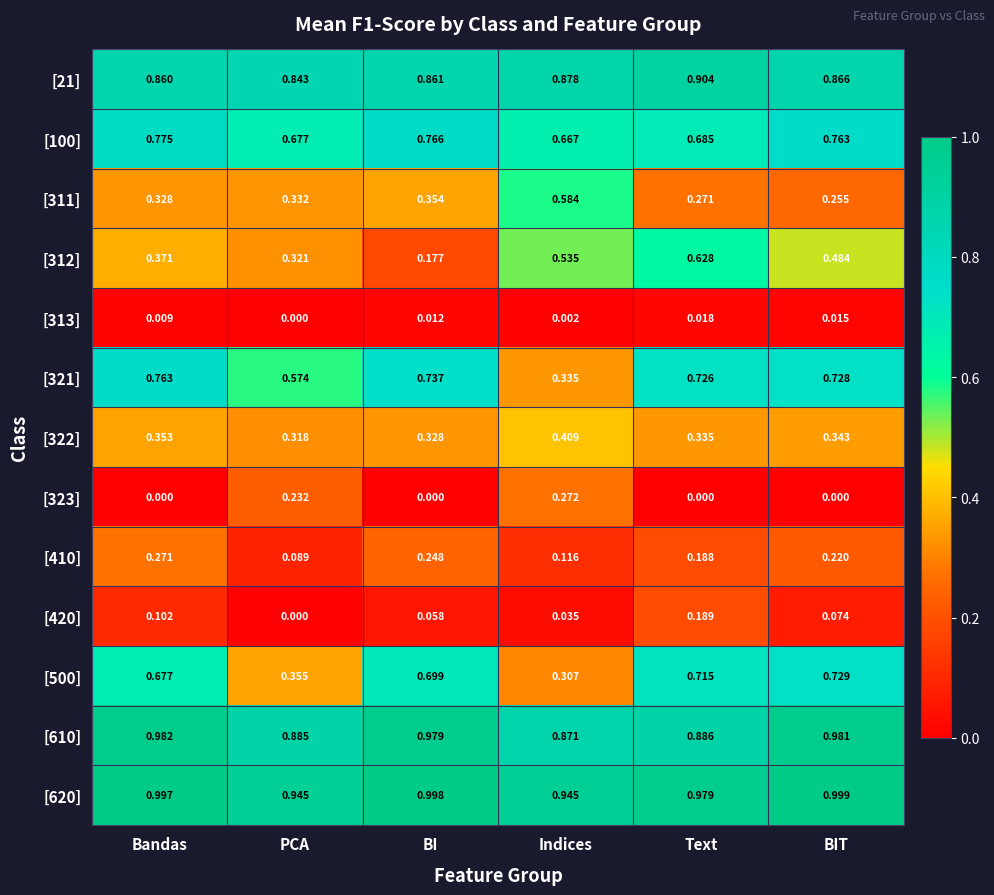

At which label is [312] closest to 0?

BI